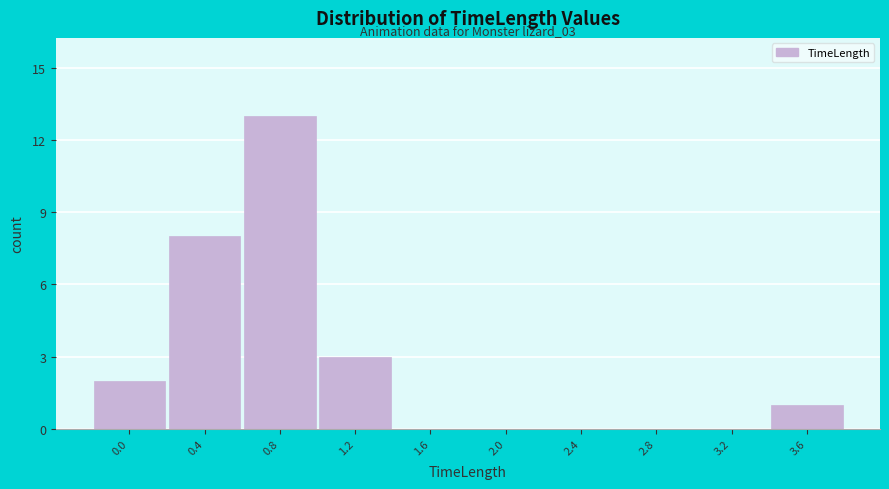

Reading left to right, extract all data points from this chart.

0.0=2	0.4=8	0.8=13	1.2=3	1.6=0	2.0=0	2.4=0	2.8=0	3.2=0	3.6=1